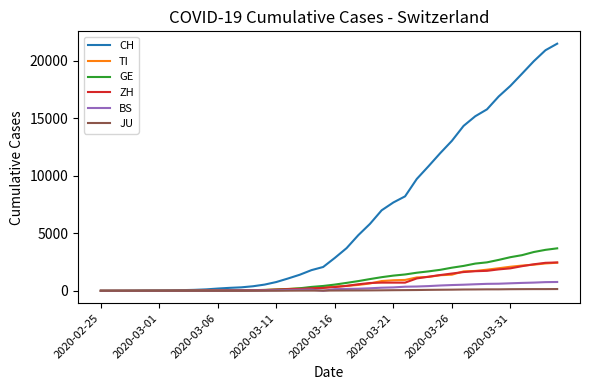

Which series has the widest spread of values?

CH